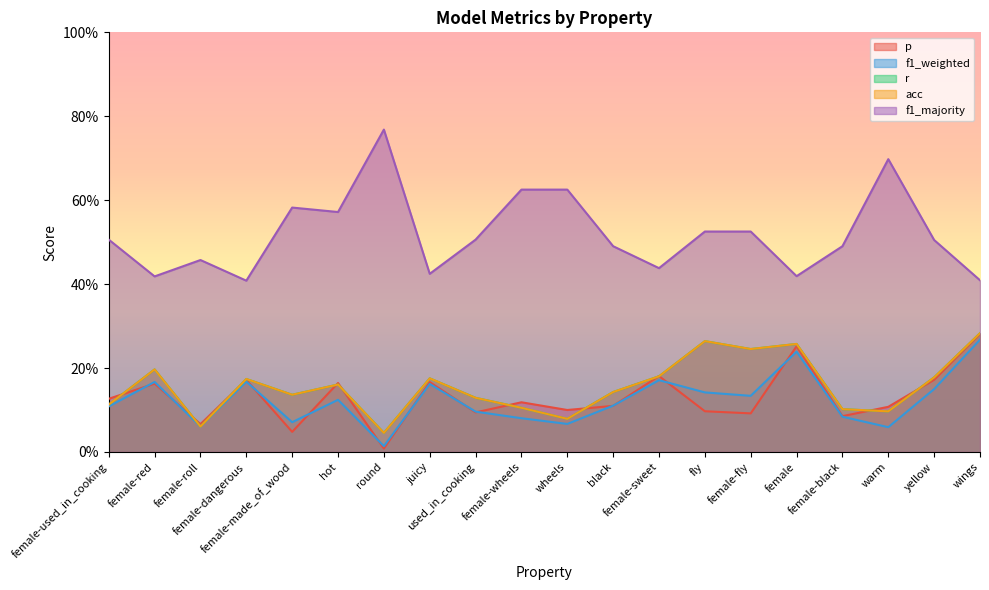

At which category does acc reach its first local valley?

female-roll